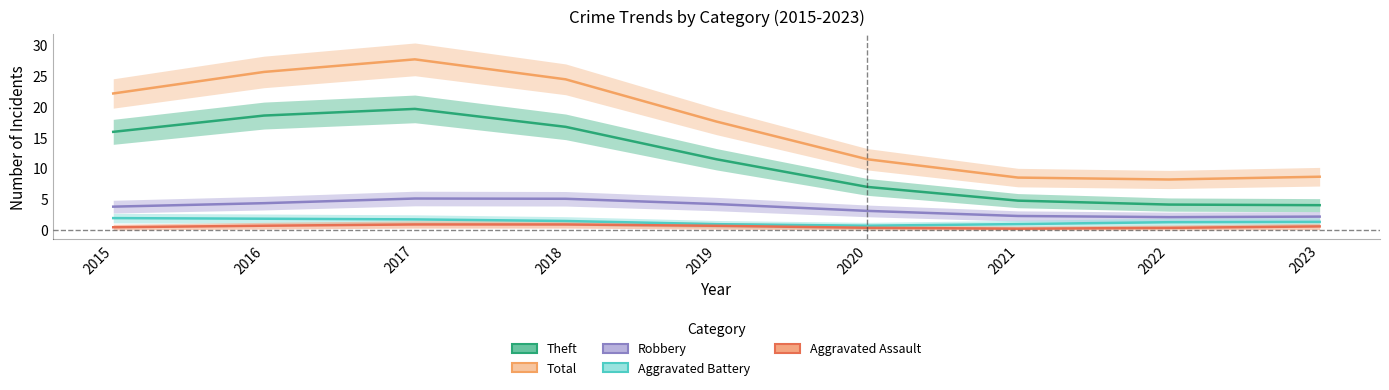

How many interior local peaks does the Theft series have?

1